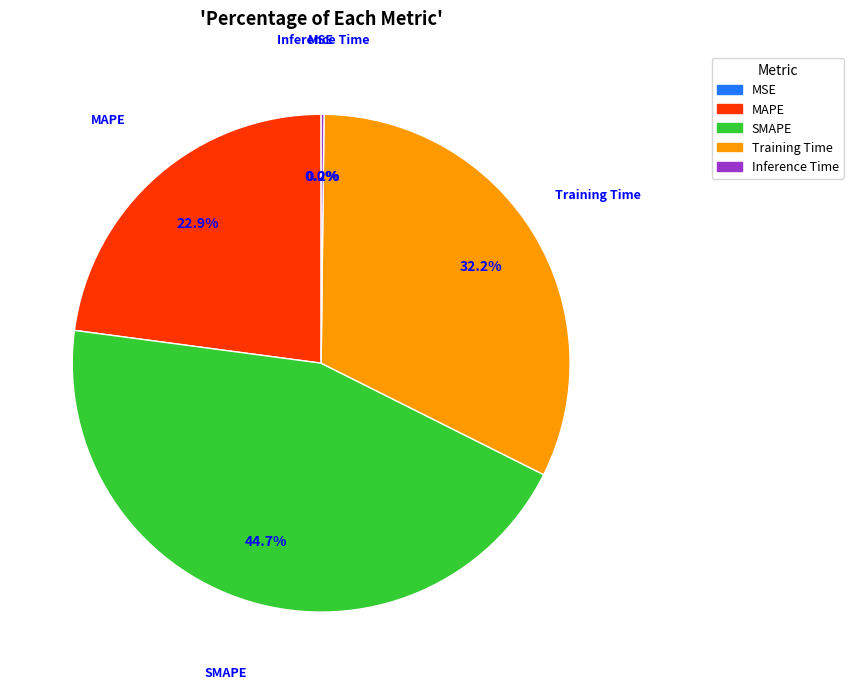

What percentage is NOT represented by SMAPE?

55.3%